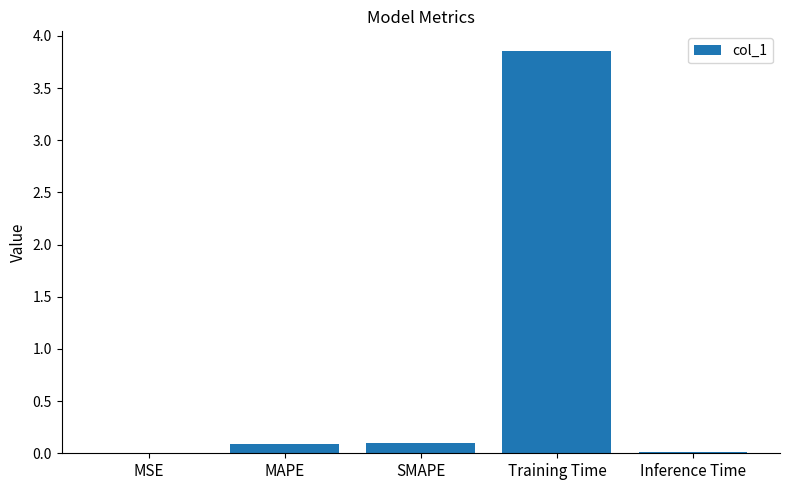

Which category has the highest value across all series?

Training Time